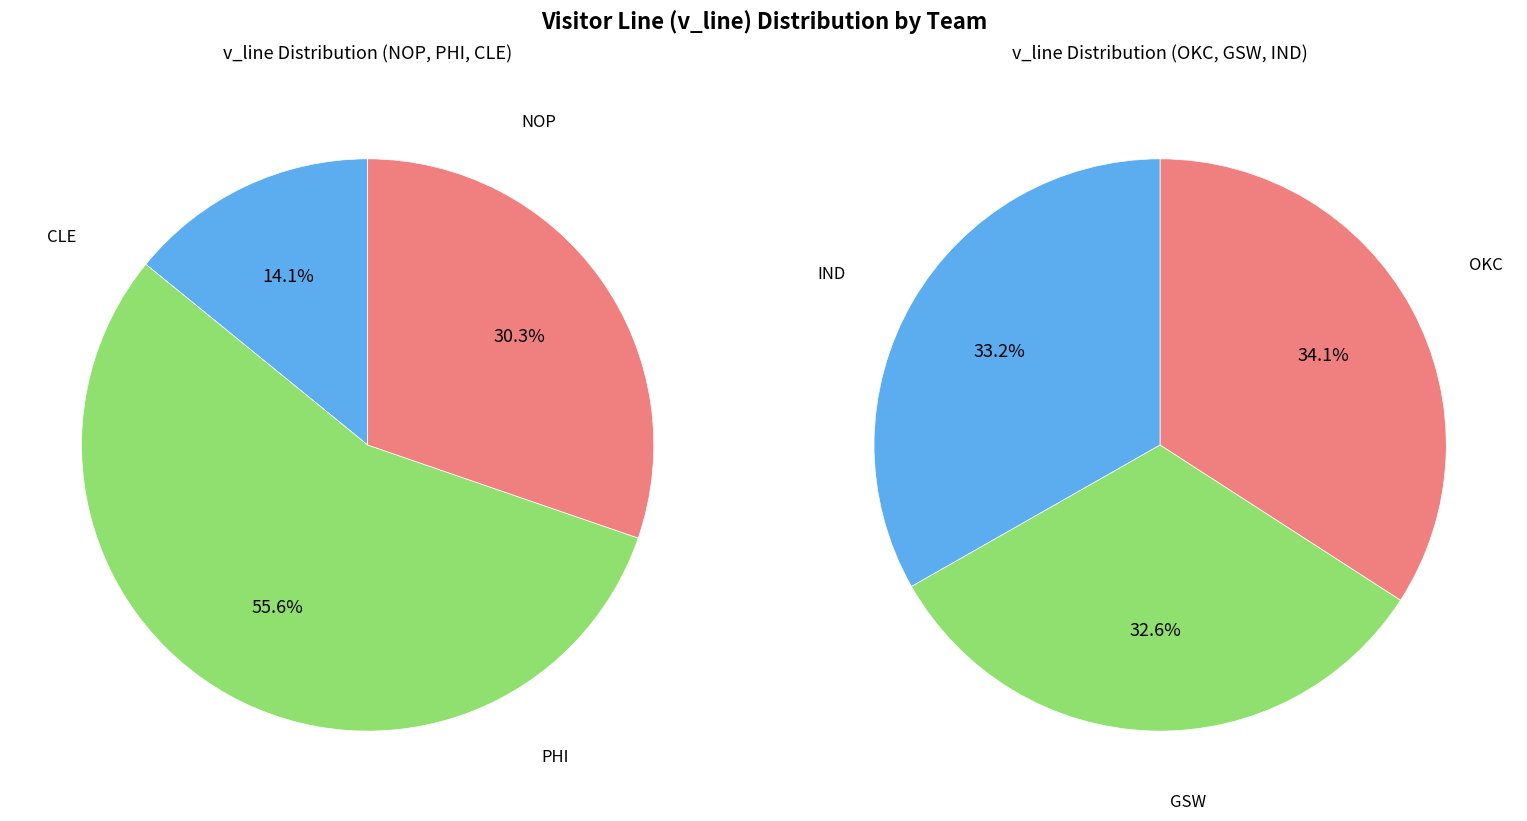

What is the change in value from CLE to GSW?

-0.2